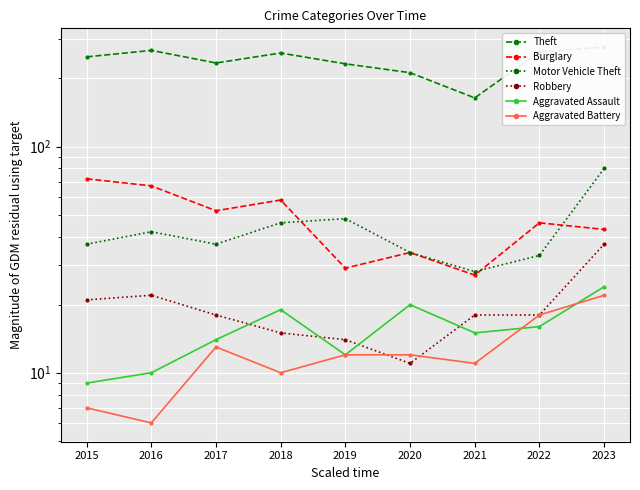

What is the maximum value shown in the chart?

275